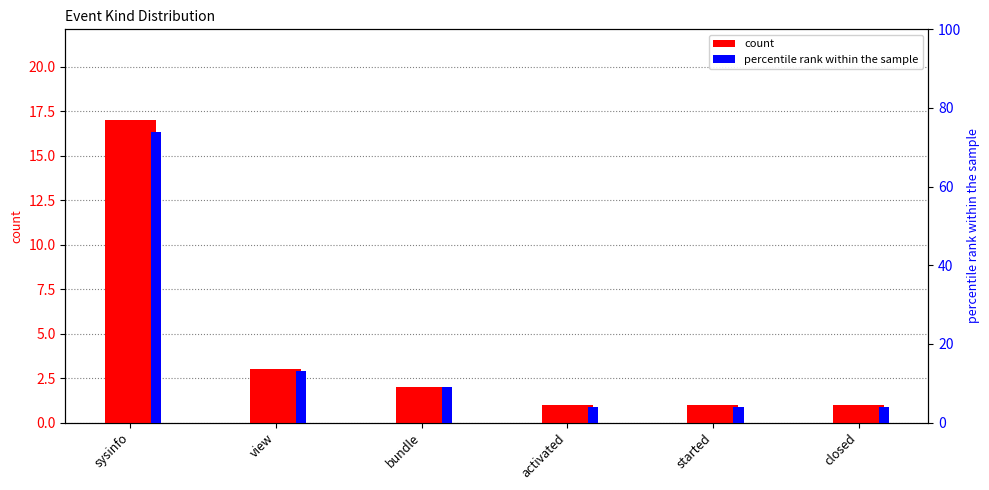

What is the difference between the maximum and minimum values in the count series?

16